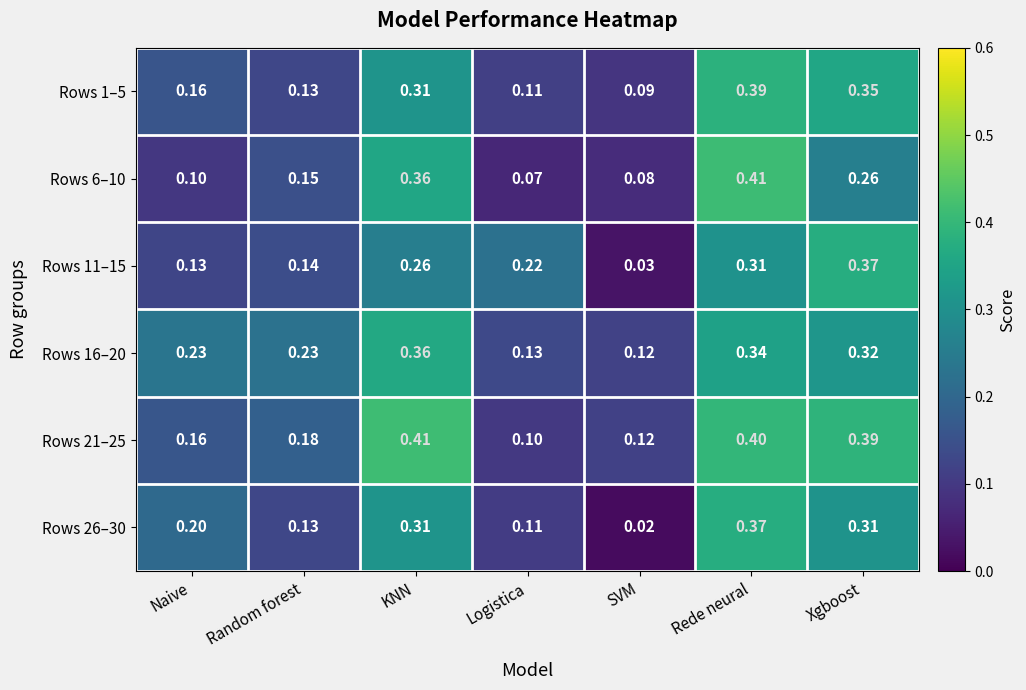

Which series has the widest spread of values?

Rows 26–30